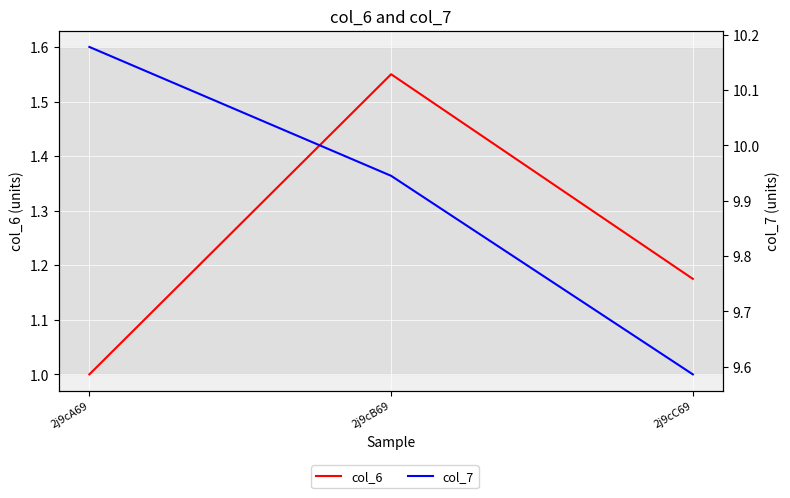

Which category has the highest value in the col_6 series?

2j9cB69